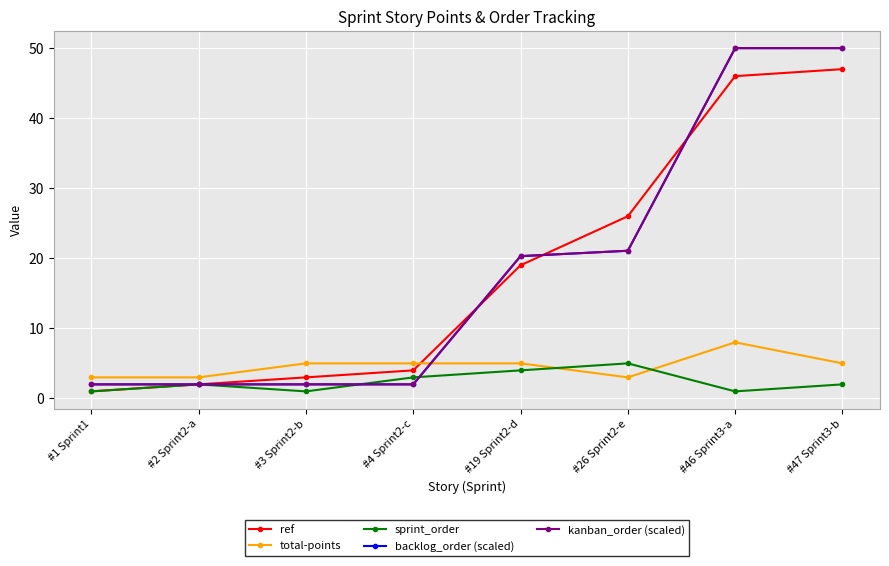

How many data points does each series have?

8